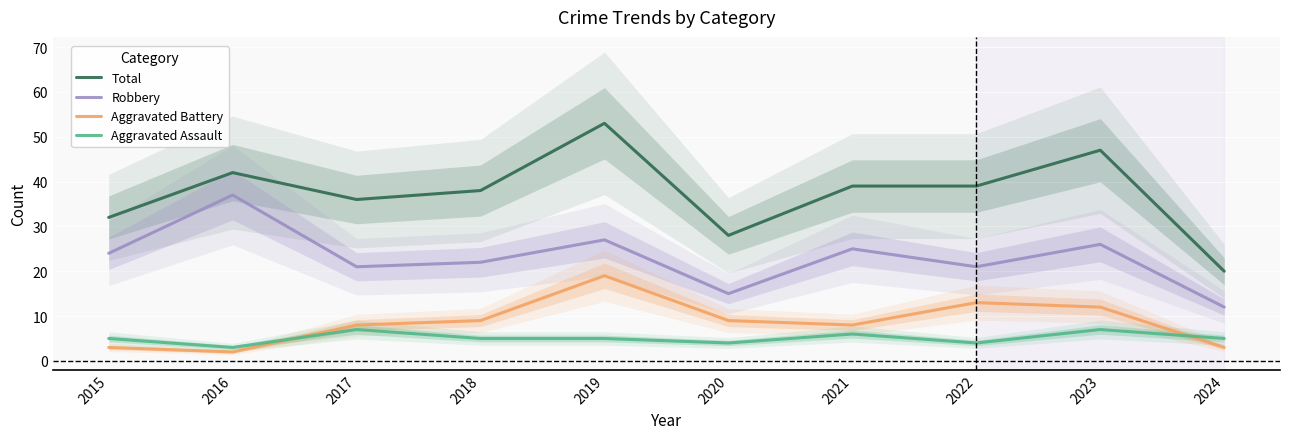

Does the chart display data point markers on the line(s)?

No